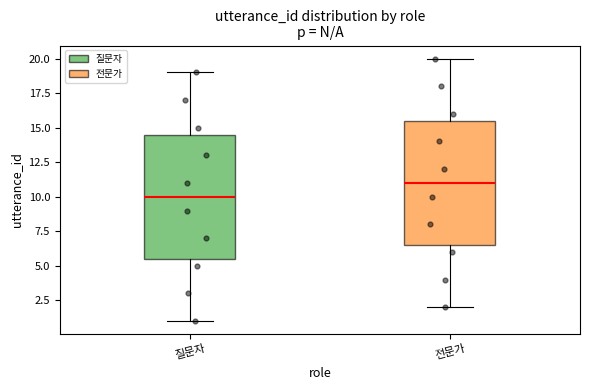

Reading left to right, read every box against the y-axis: the position of its median line, the range the box covers, and the ends of its whiskers. The values are not printed on the chart, so give them approximately, as read against the axis.

질문자: median 10.0, box 5.5 to 14.5, whiskers 1.0 to 19.0
전문가: median 11.0, box 6.5 to 15.5, whiskers 2.0 to 20.0